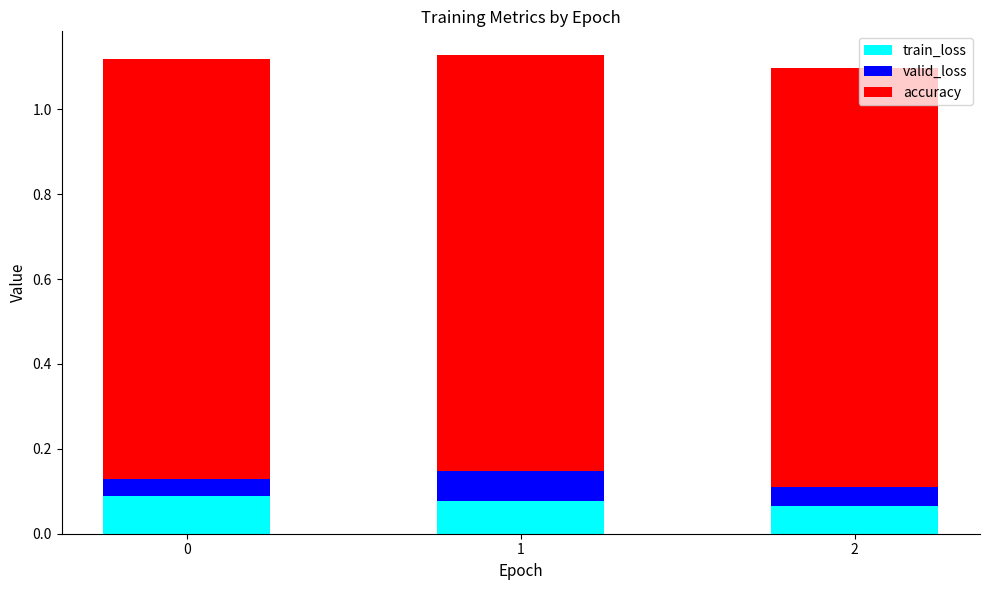

The value of train_loss at 0 is 0.0. True or false?

False